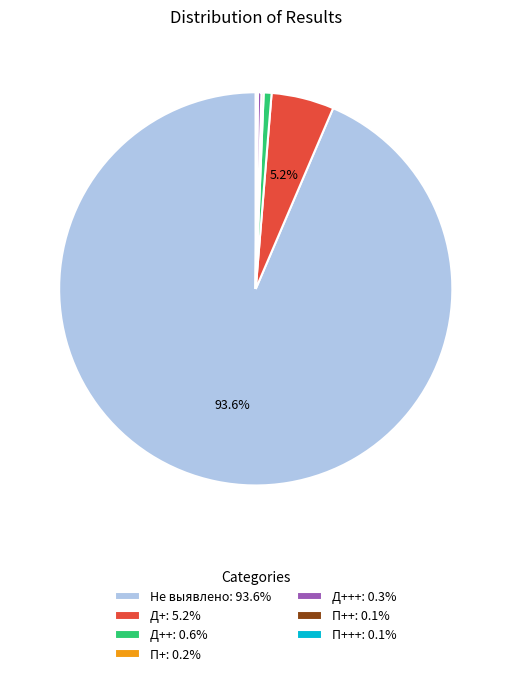

To the nearest percent, what is the average slice percentage?

14%